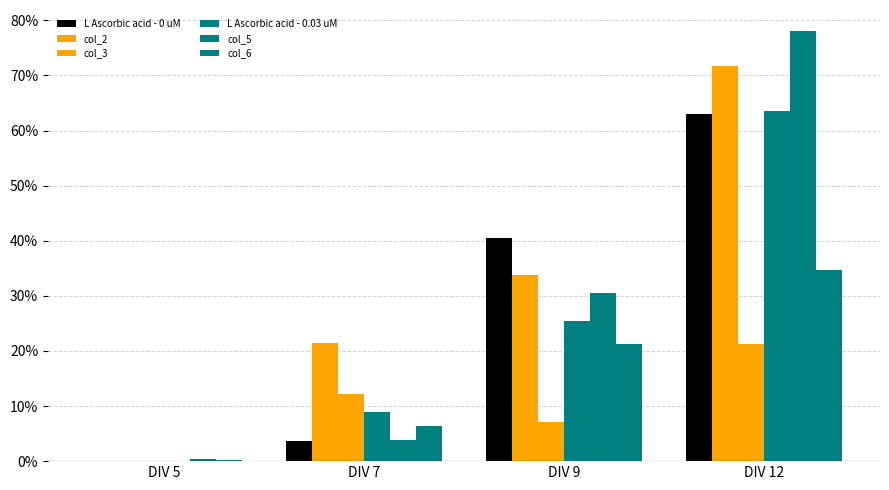

How many bars are there in each group?

6